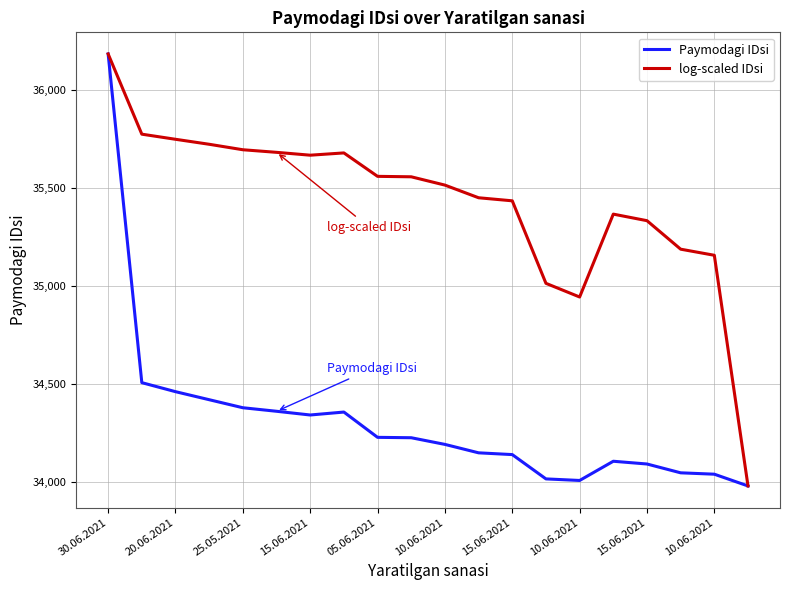

Which series has the largest total across all categories?

log-scaled IDsi